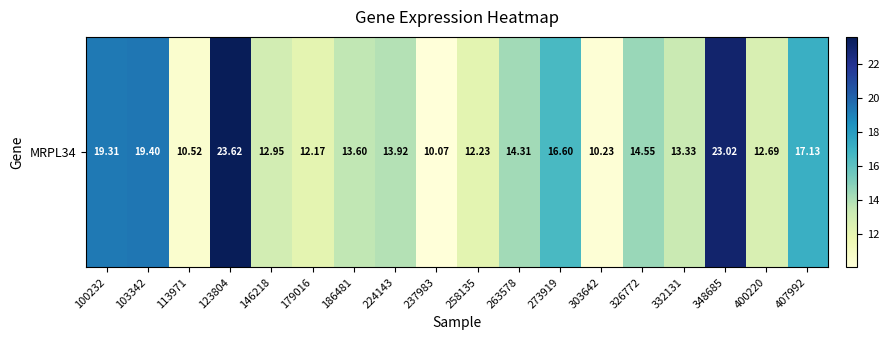

What is the difference between the values at 273919 and 103342?

2.8